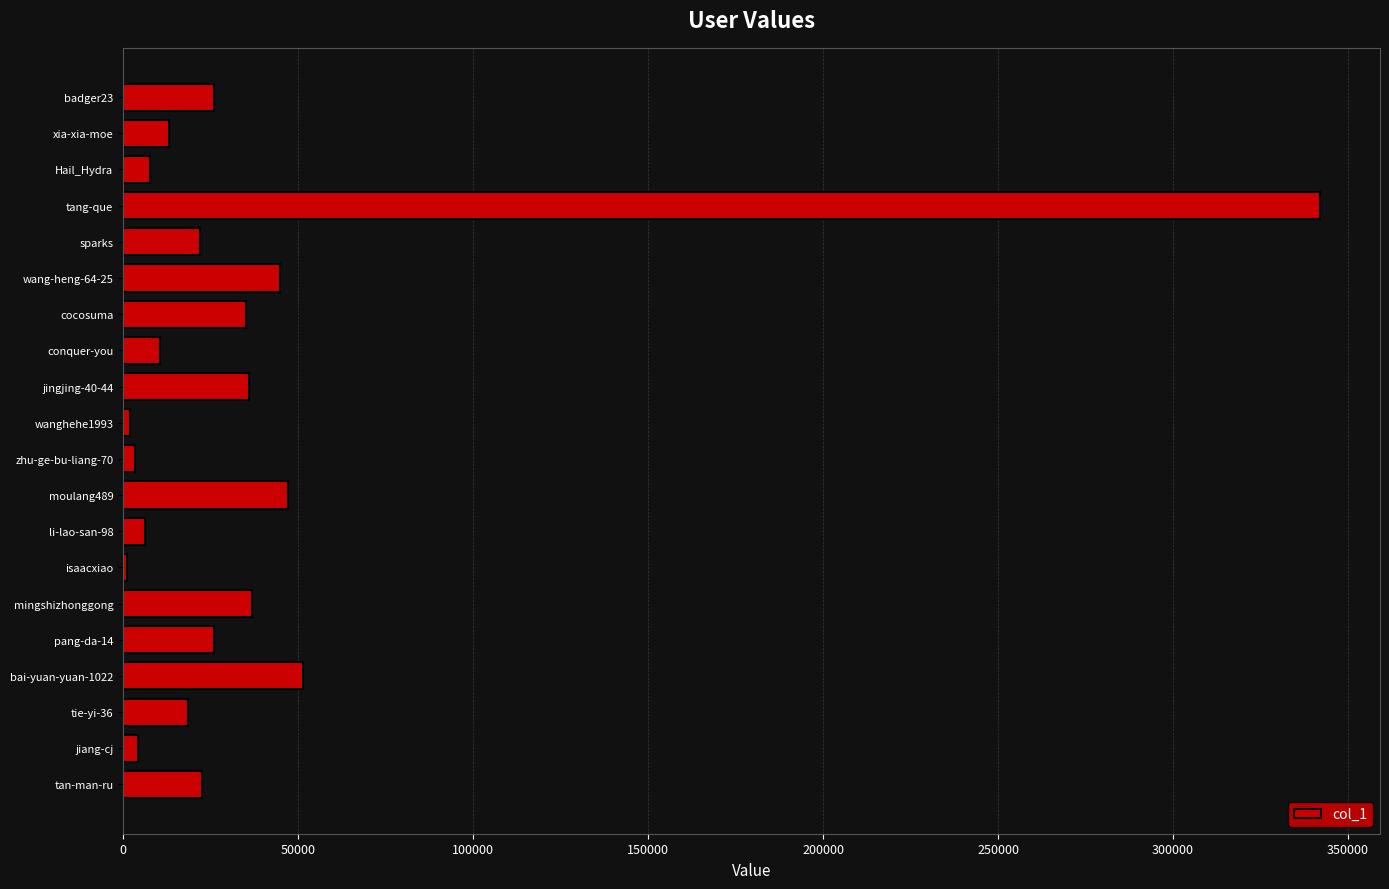

Are the bars horizontal?

Yes